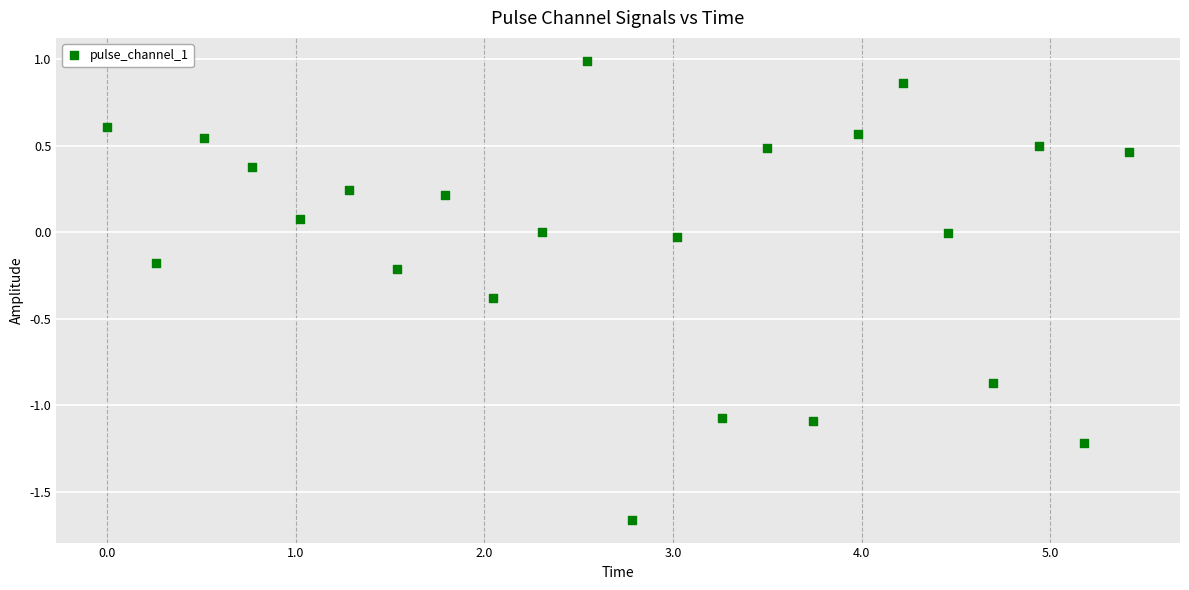

What is the range of Y values (max minus min)?

2.7